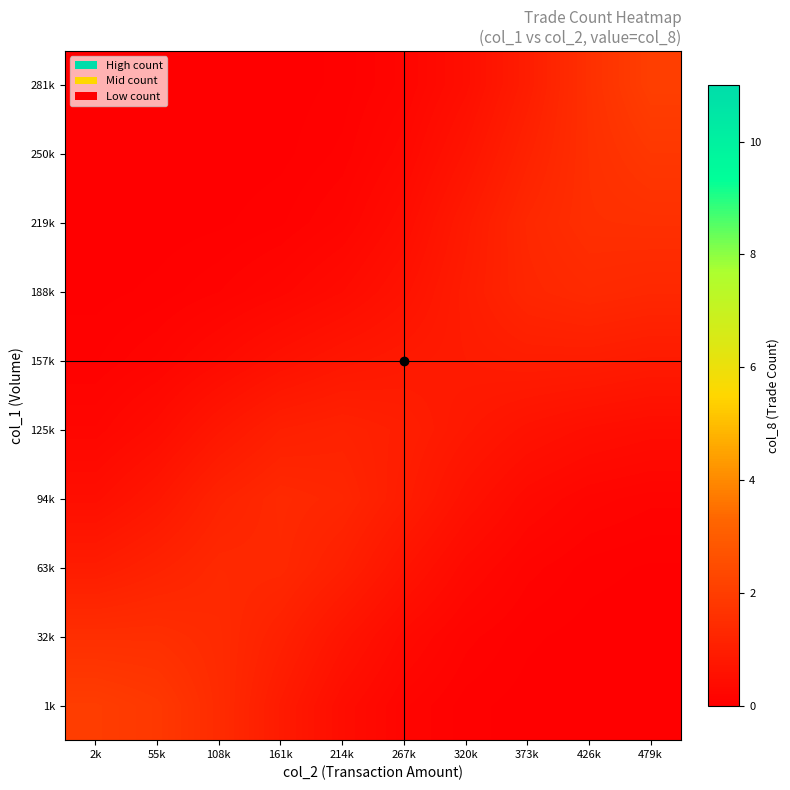

At how many categories does at least one series exceed 0?

10